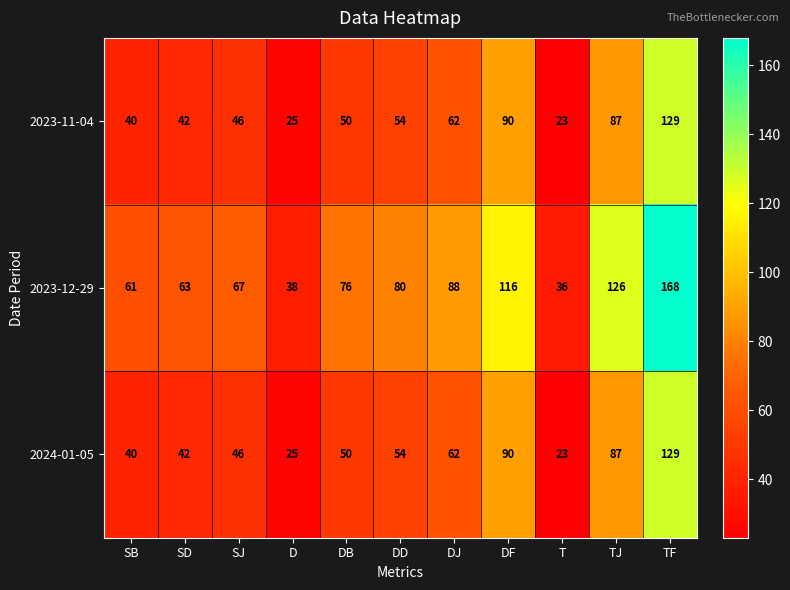

Which series has the largest range (max minus min)?

2023-12-29